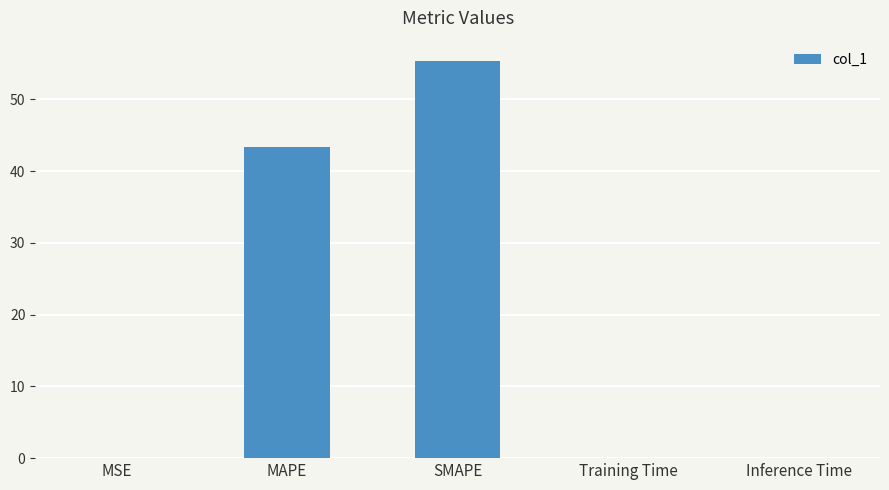

How many data points does each series have?

5